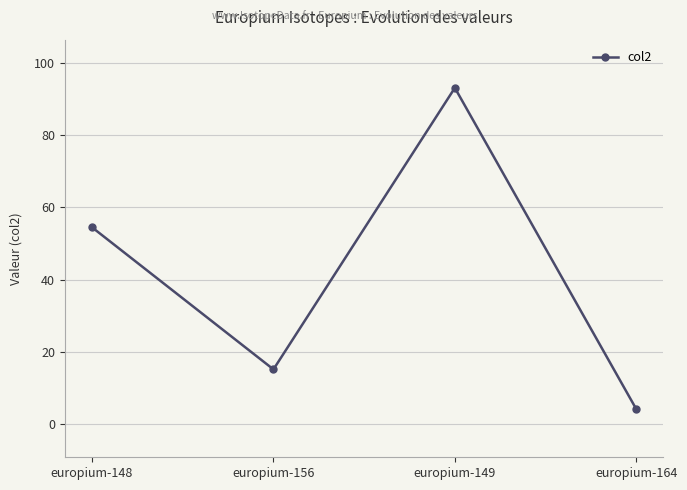

Where is the first local maximum?

europium-149